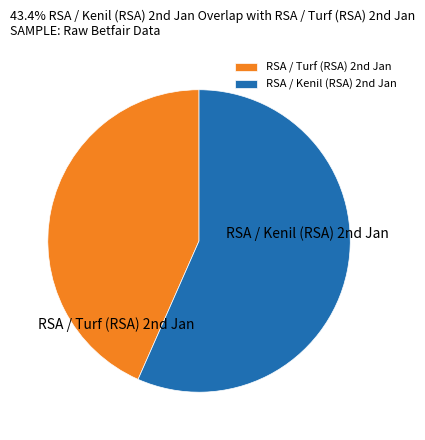

Which slice is the largest?

RSA / Kenil (RSA) 2nd Jan